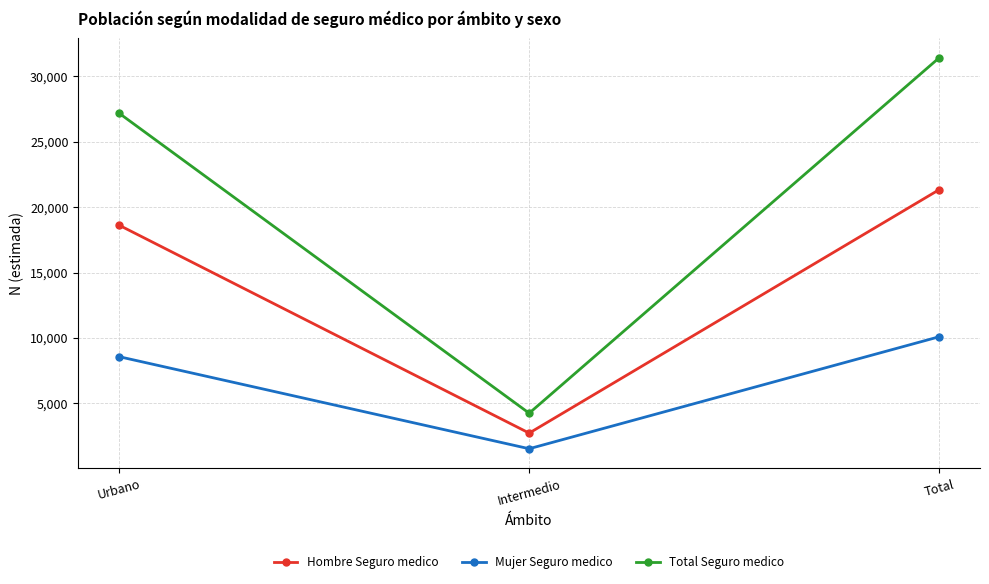

At which label does Mujer Seguro medico reach its minimum?

Intermedio